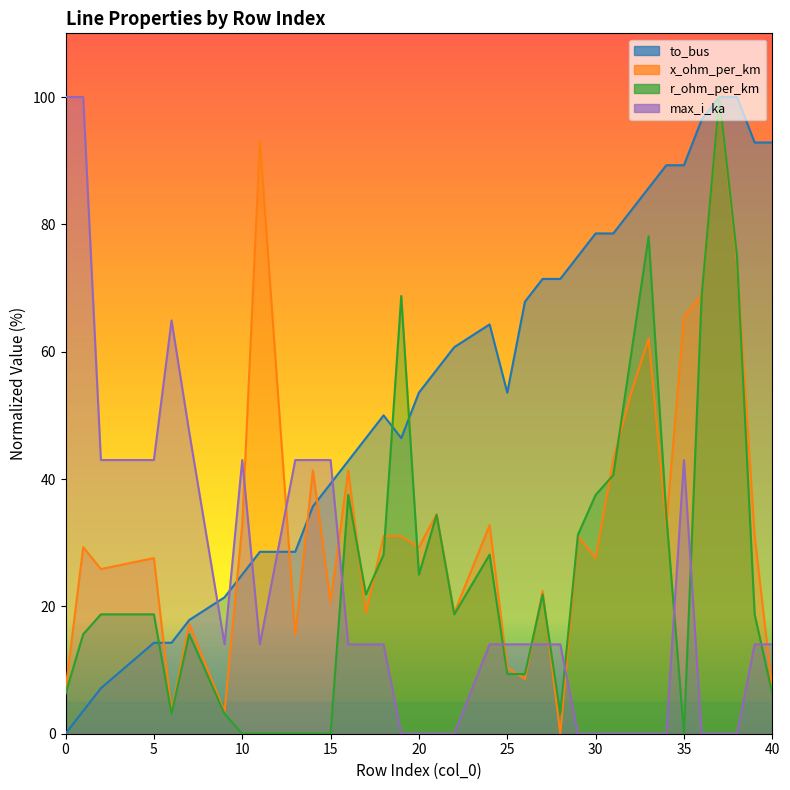

Where is the first local minimum for r_ohm_per_km?

6